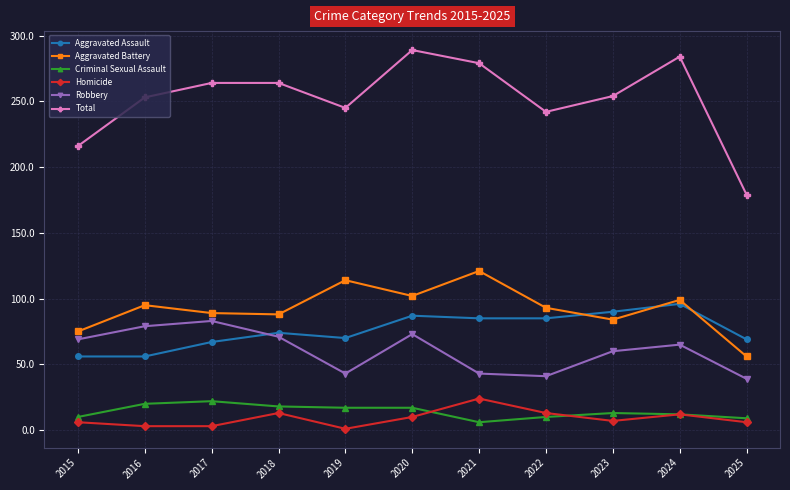

Which series has the widest spread of values?

Total